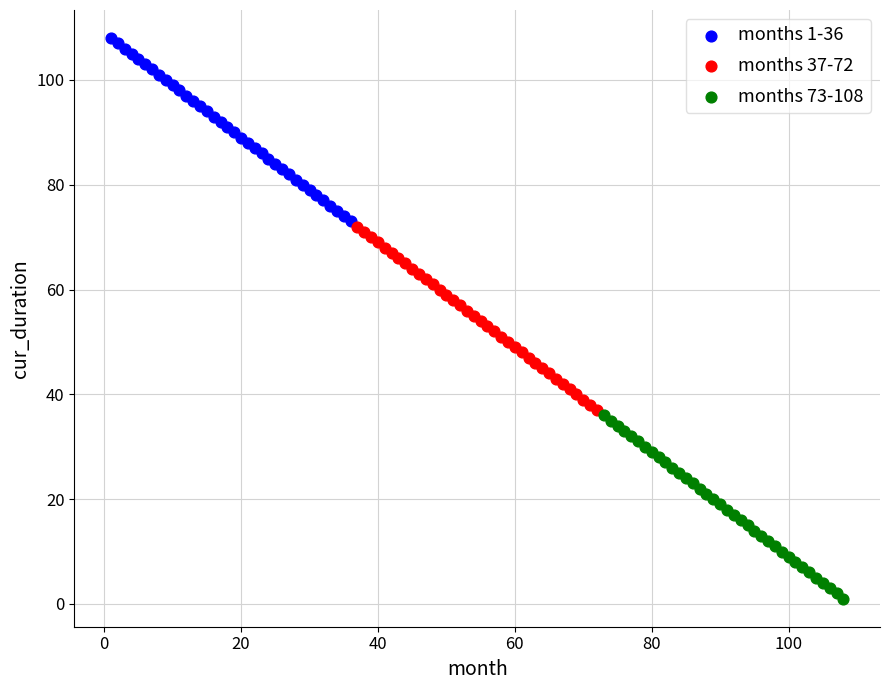

Which series reaches the minimum Y coordinate?

months 73-108